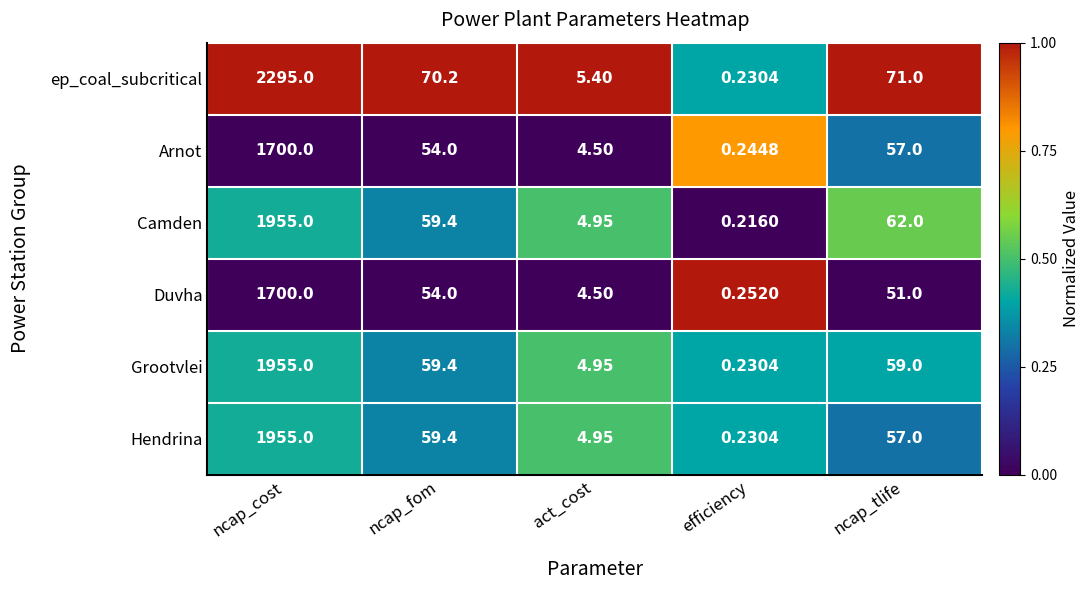

Between act_cost and efficiency, which series saw the biggest shift?

ep_coal_subcritical